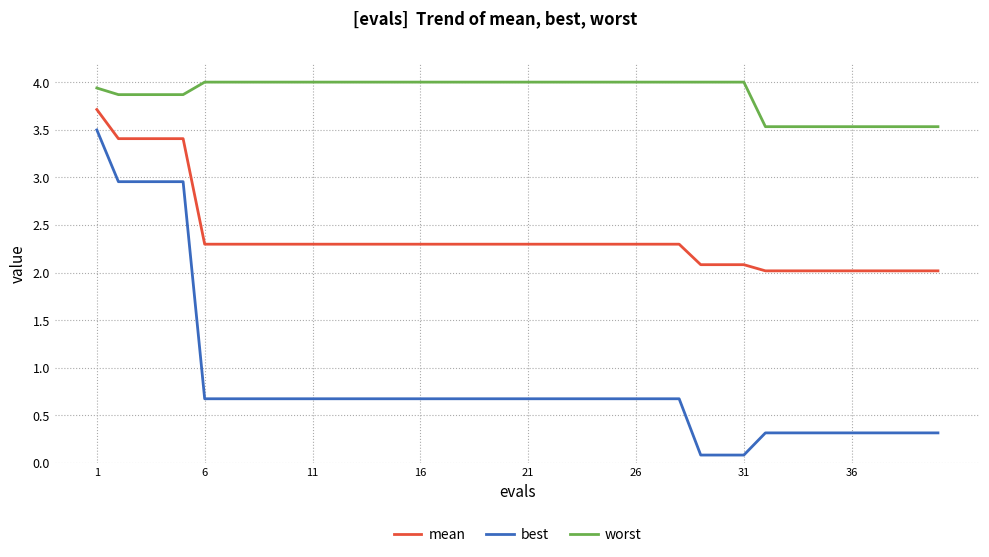

How many lines are shown in the chart?

3